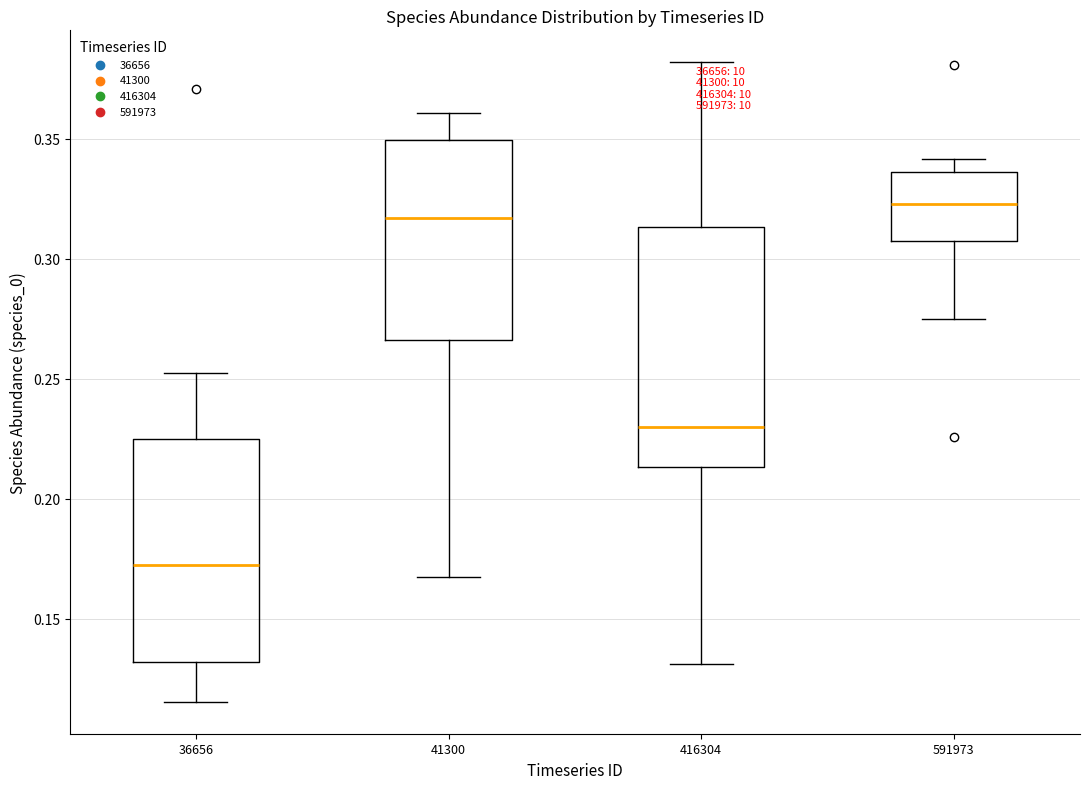

Which box has the lowest median line?

36656